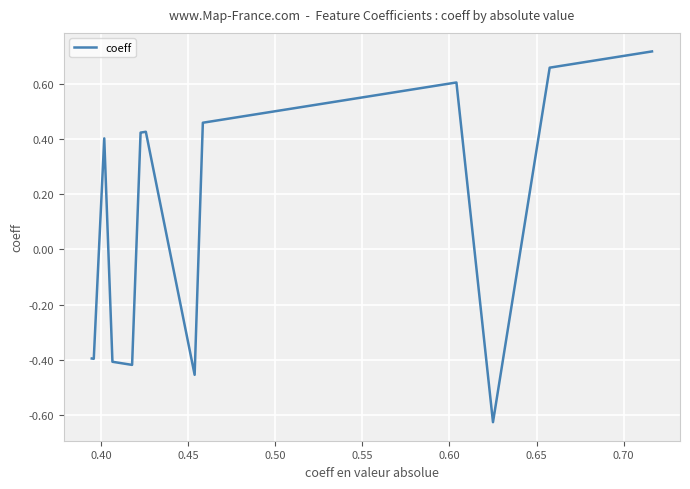

What is the minimum value shown in the chart?

-0.6